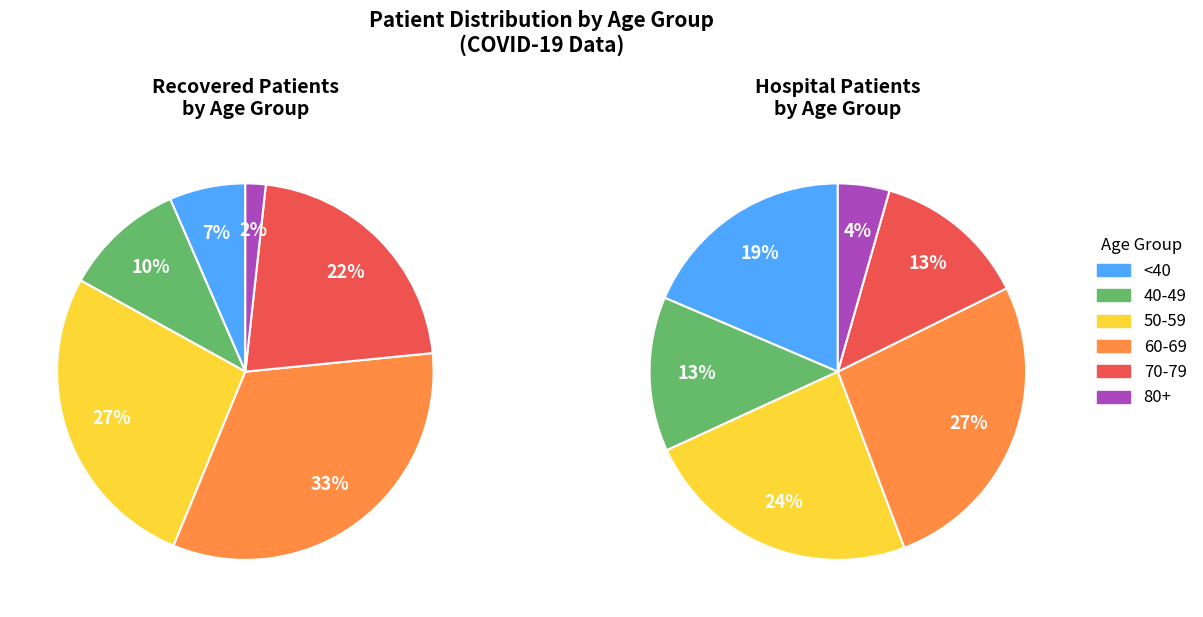

True or false: 85-89 accounts for 13% of the total.

False